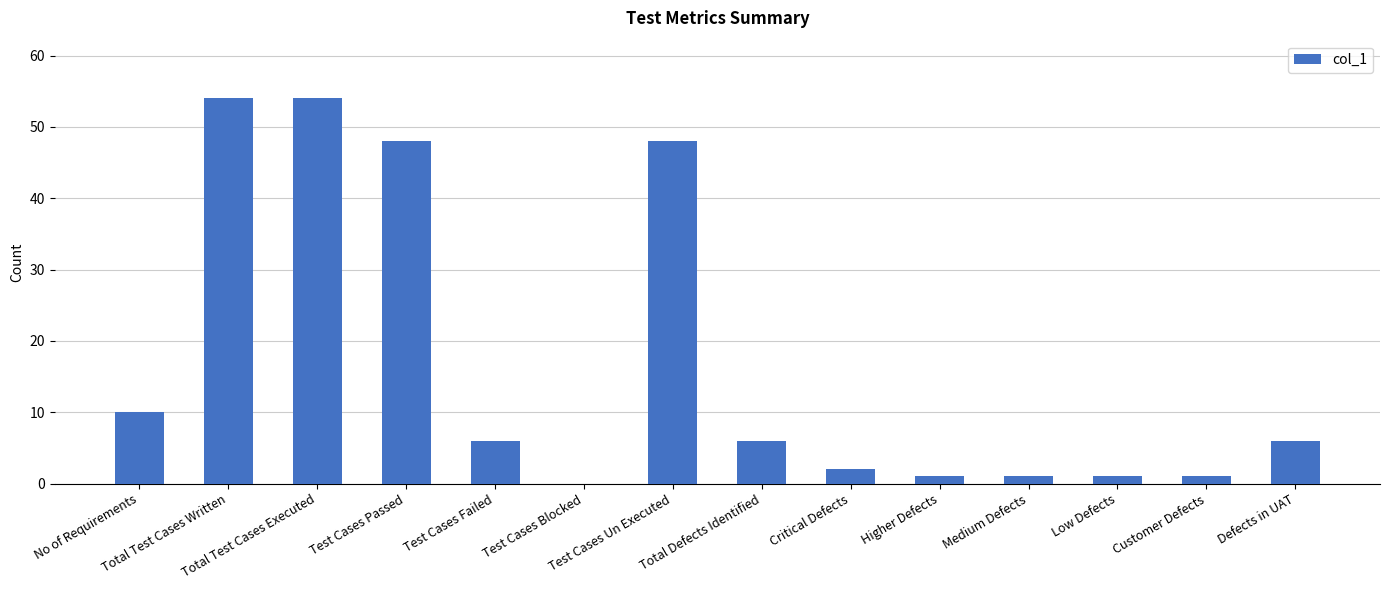

What is the sum of all values?

238